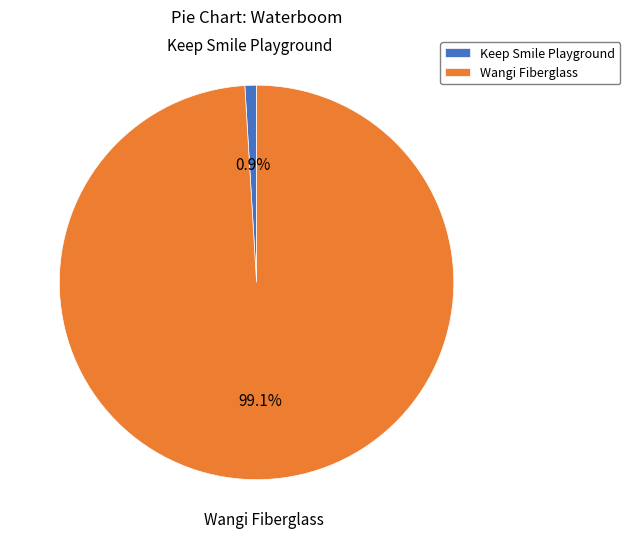

What is the total percentage of Keep Smile Playground and Wangi Fiberglass?

100.0%